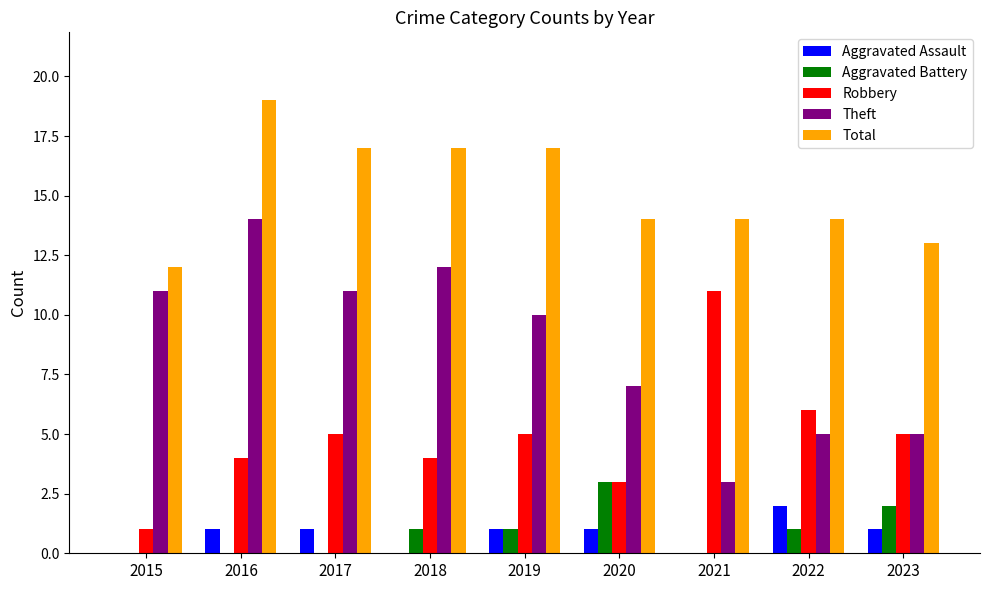

Reading left to right, extract all data points from this chart.

Aggravated Assault: 2015=0	2016=1	2017=1	2018=0	2019=1	2020=1	2021=0	2022=2	2023=1
Aggravated Battery: 2015=0	2016=0	2017=0	2018=1	2019=1	2020=3	2021=0	2022=1	2023=2
Robbery: 2015=1	2016=4	2017=5	2018=4	2019=5	2020=3	2021=11	2022=6	2023=5
Theft: 2015=11	2016=14	2017=11	2018=12	2019=10	2020=7	2021=3	2022=5	2023=5
Total: 2015=12	2016=19	2017=17	2018=17	2019=17	2020=14	2021=14	2022=14	2023=13